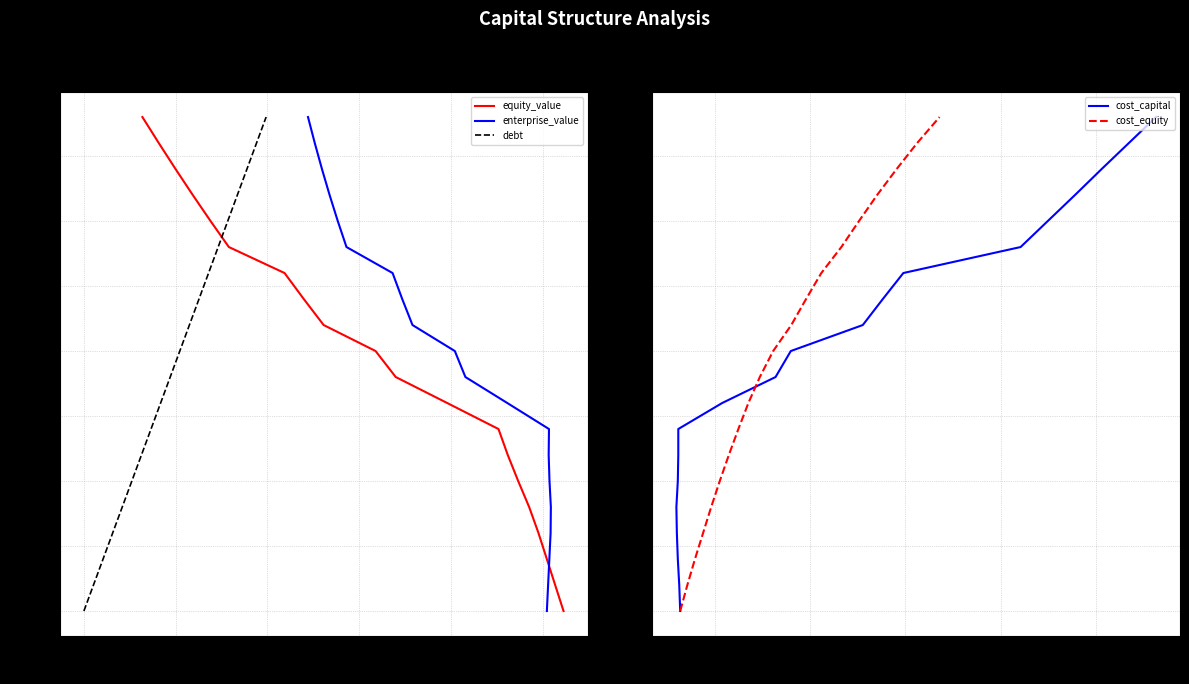

What is the value of the equity_value point at the 13th from the left?

0.2